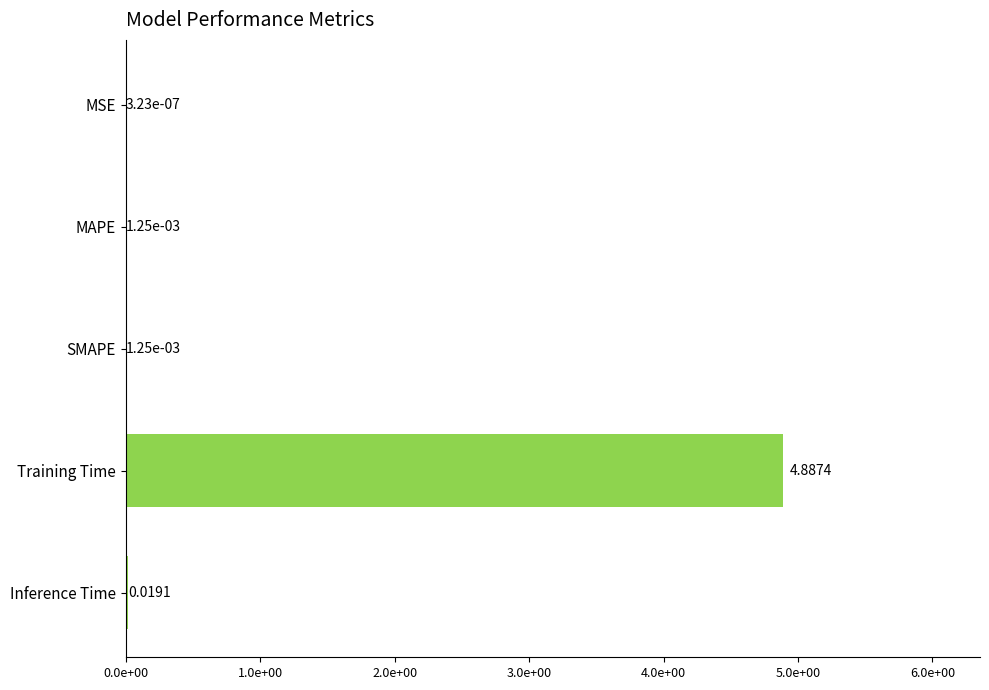

What is the average value?

1.0